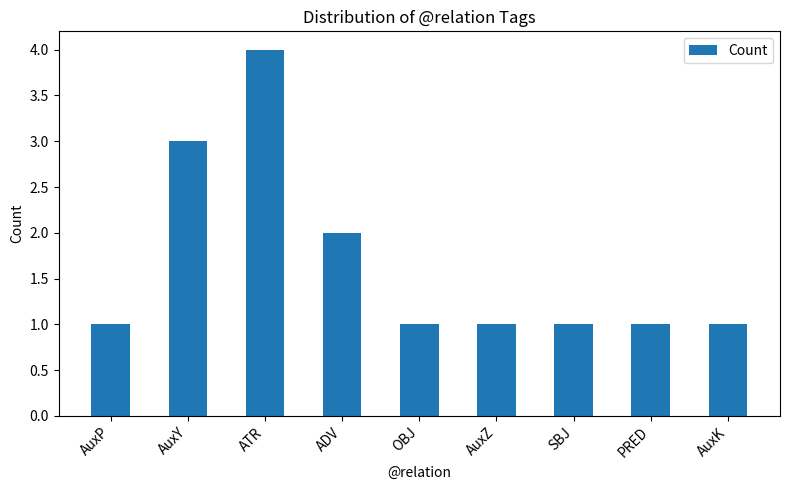

What is the value of the 7th bar from the left?

1